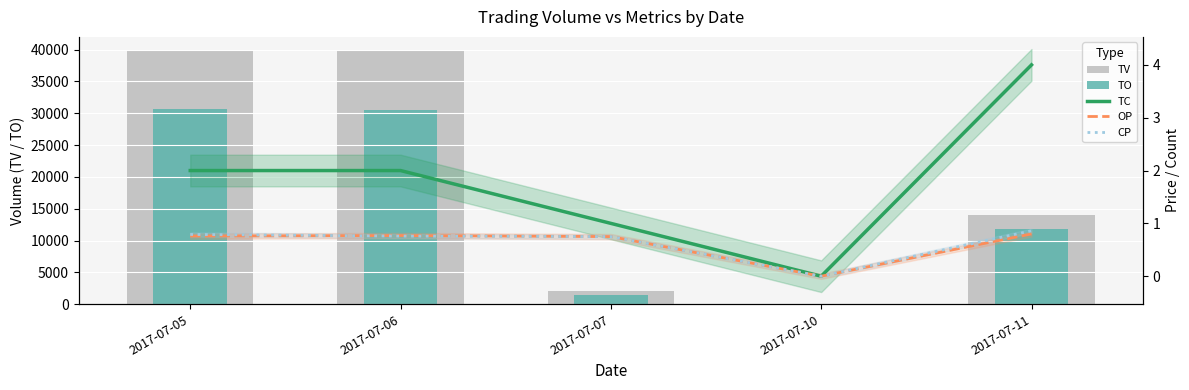

How many groups of bars are there?

5